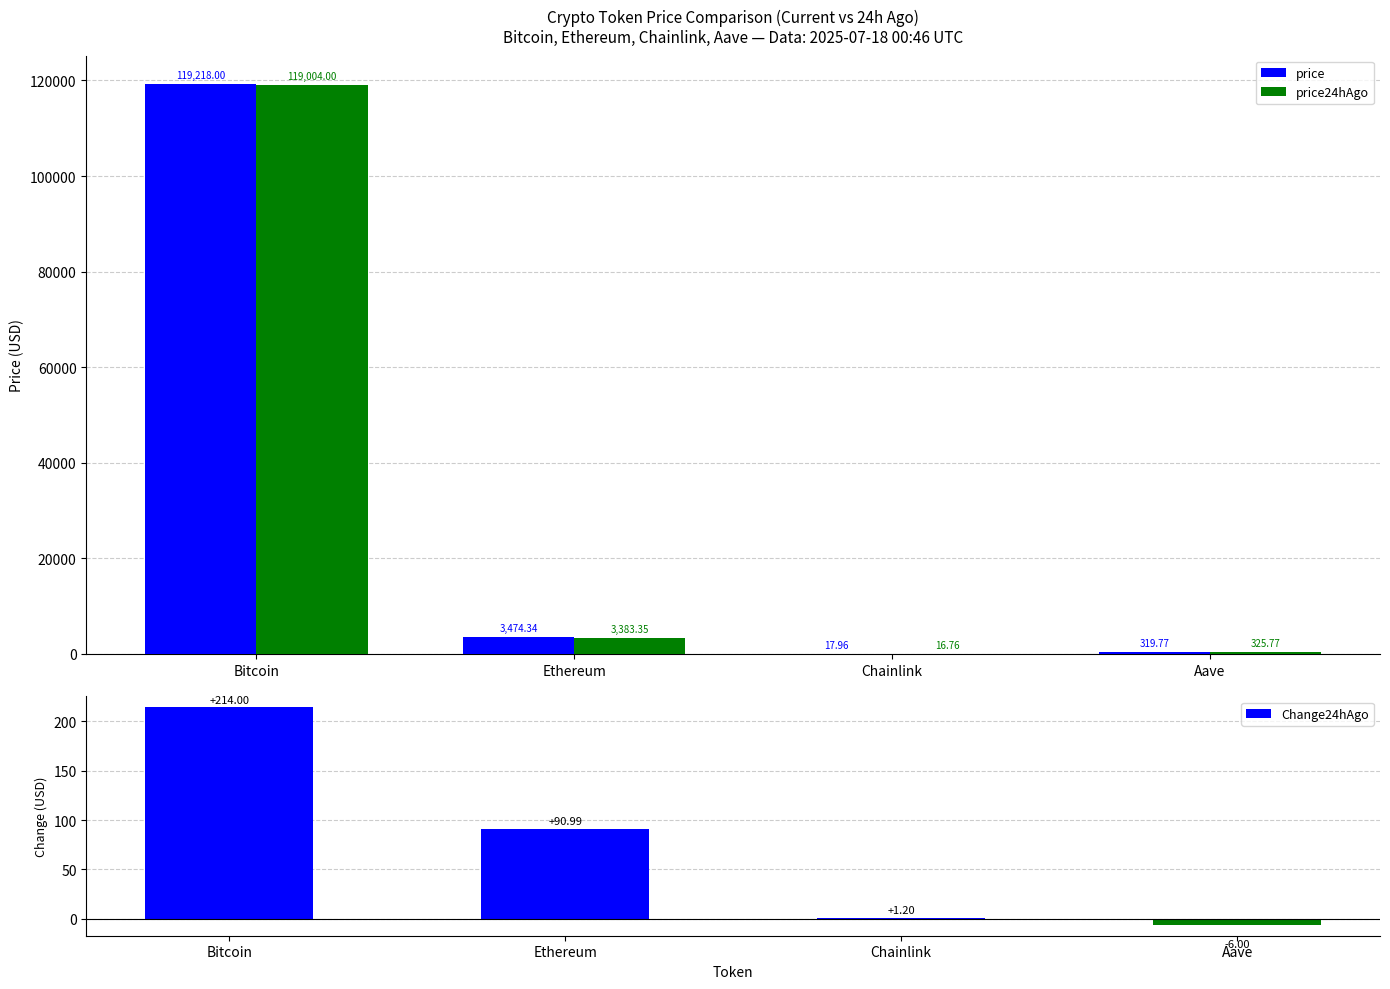

How many data points in price24hAgo are less than 3383?

2